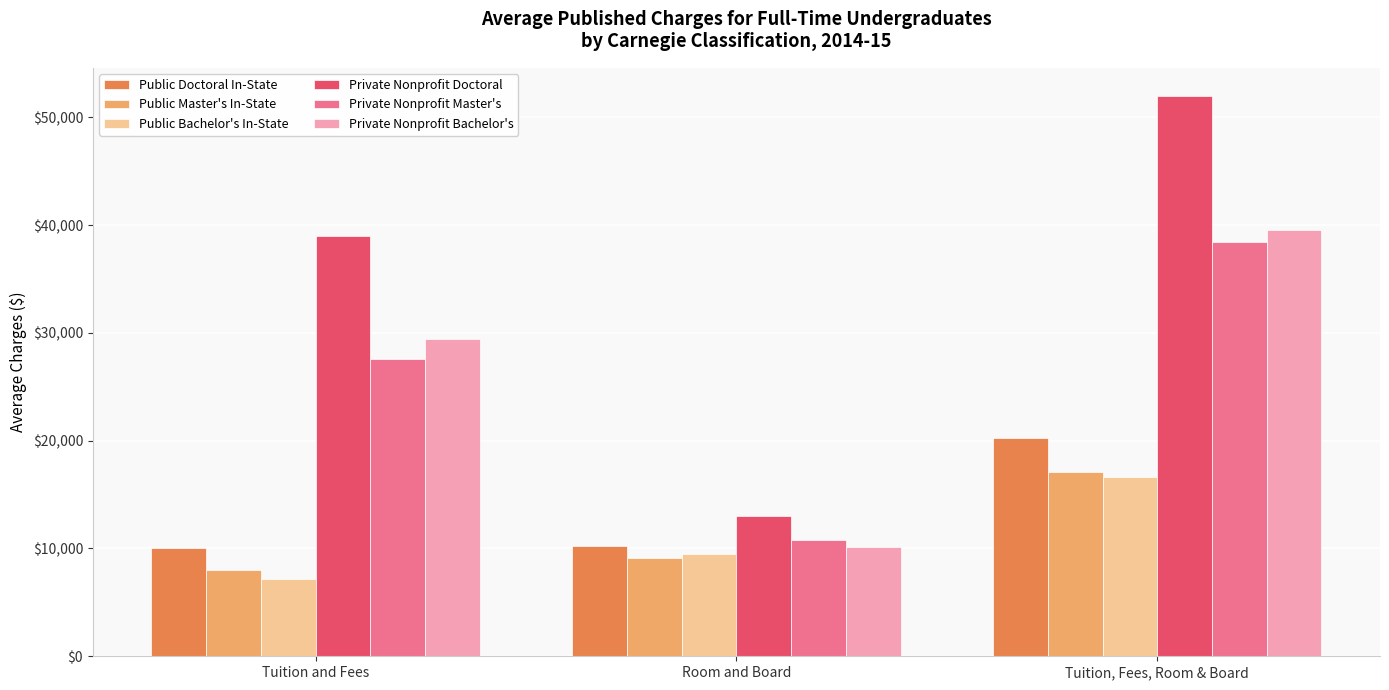

What is the spread (max minus min) of values at Tuition and Fees?

31866